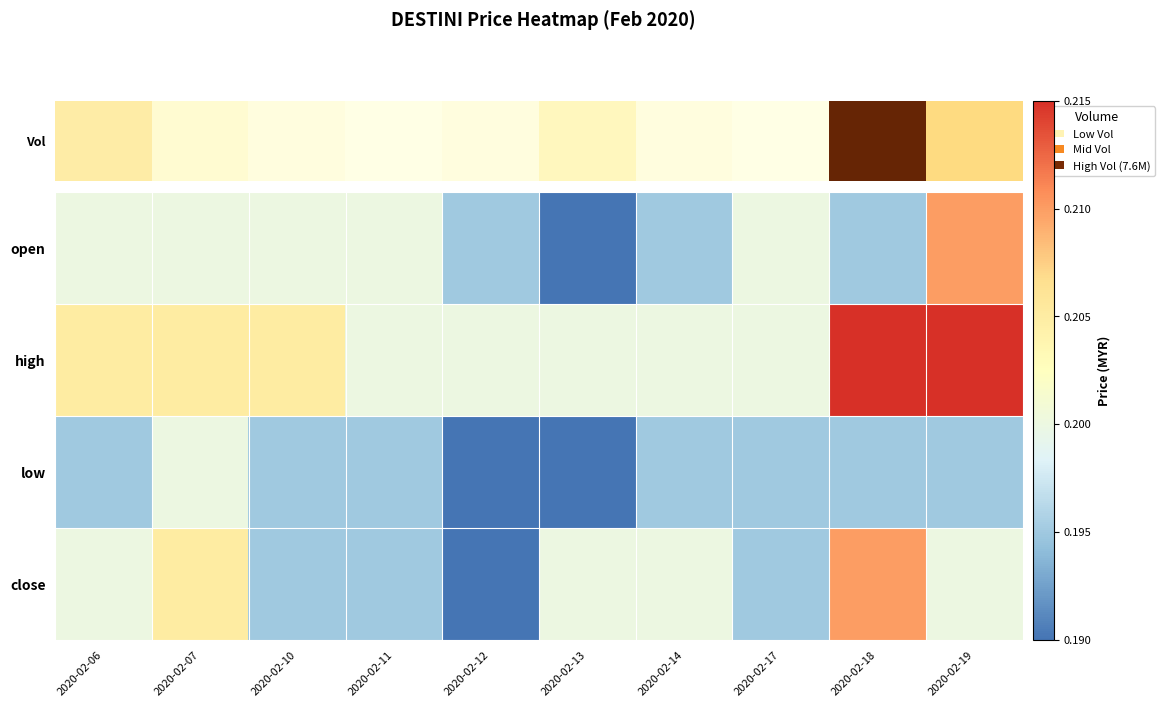

Reading left to right, list all the values displayed in this chart.

open: 2020-02-06=0.2	2020-02-07=0.2	2020-02-10=0.2	2020-02-11=0.2	2020-02-12=0.2	2020-02-13=0.2	2020-02-14=0.2	2020-02-17=0.2	2020-02-18=0.2	2020-02-19=0.2
high: 2020-02-06=0.2	2020-02-07=0.2	2020-02-10=0.2	2020-02-11=0.2	2020-02-12=0.2	2020-02-13=0.2	2020-02-14=0.2	2020-02-17=0.2	2020-02-18=0.2	2020-02-19=0.2
low: 2020-02-06=0.2	2020-02-07=0.2	2020-02-10=0.2	2020-02-11=0.2	2020-02-12=0.2	2020-02-13=0.2	2020-02-14=0.2	2020-02-17=0.2	2020-02-18=0.2	2020-02-19=0.2
close: 2020-02-06=0.2	2020-02-07=0.2	2020-02-10=0.2	2020-02-11=0.2	2020-02-12=0.2	2020-02-13=0.2	2020-02-14=0.2	2020-02-17=0.2	2020-02-18=0.2	2020-02-19=0.2